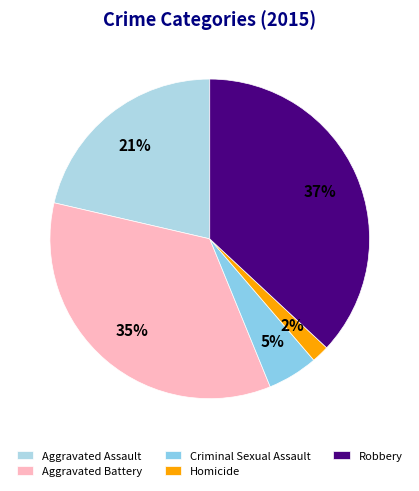

Which slice is the largest?

Robbery